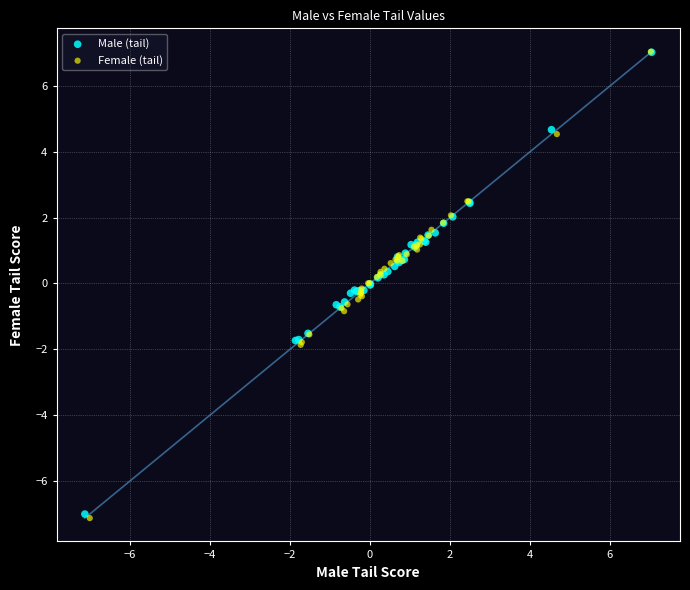

What are all the series names shown in the legend?

Male (tail), Female (tail)